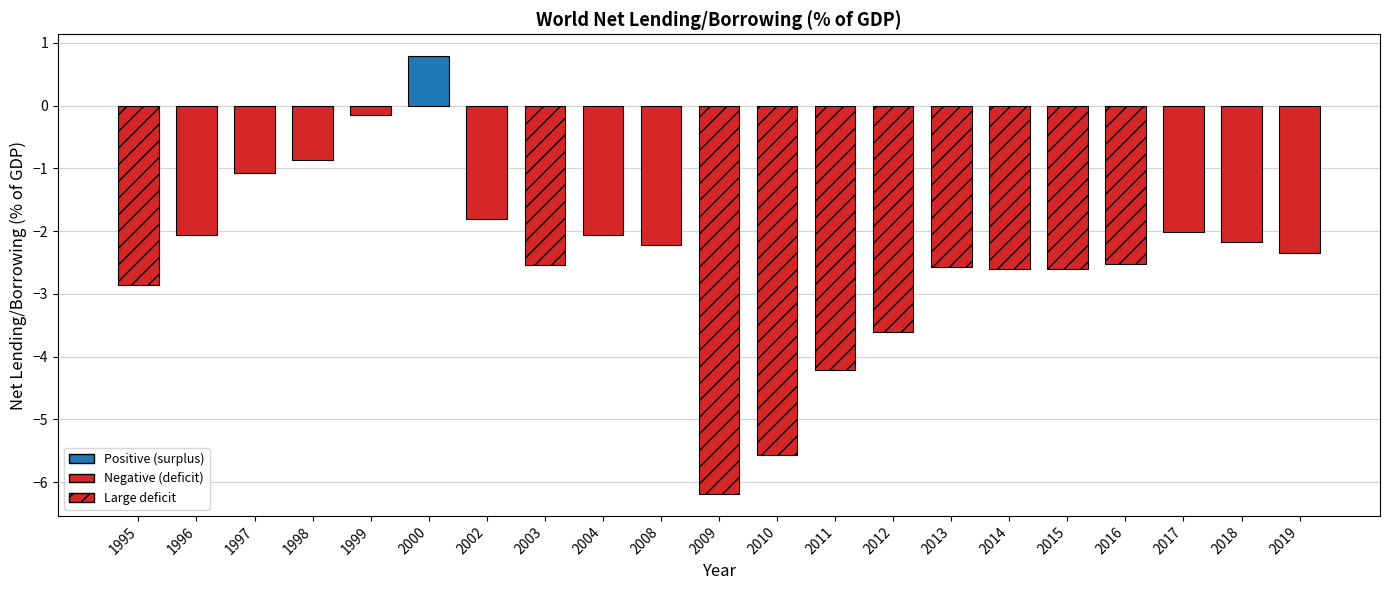

Between 2009 and 2004, which is larger?

2004